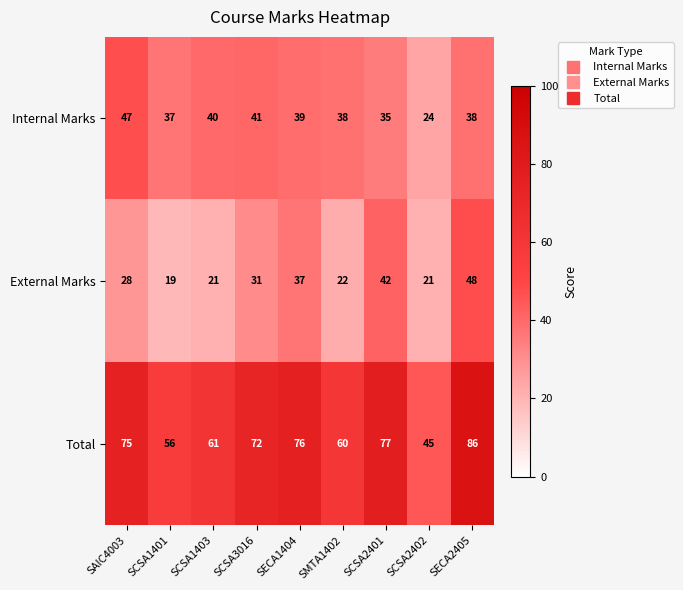

At which category does the chart reach its minimum across all series?

SCSA1401